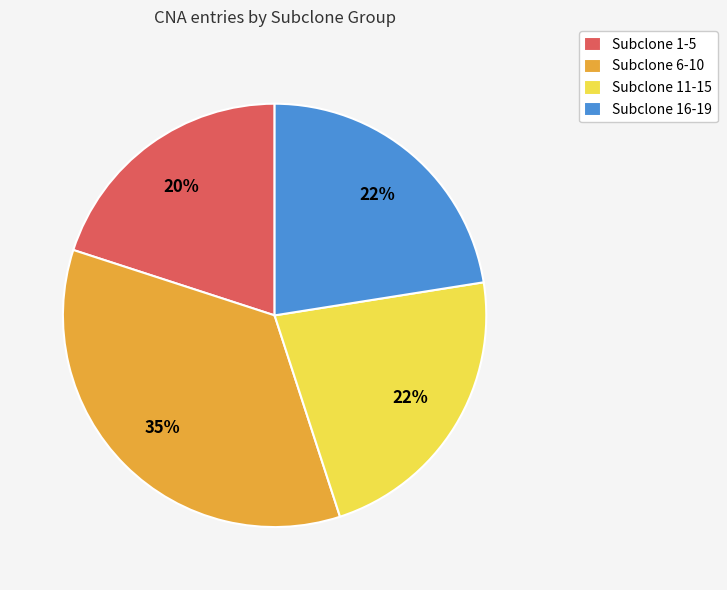

How many slices are in this pie chart?

4